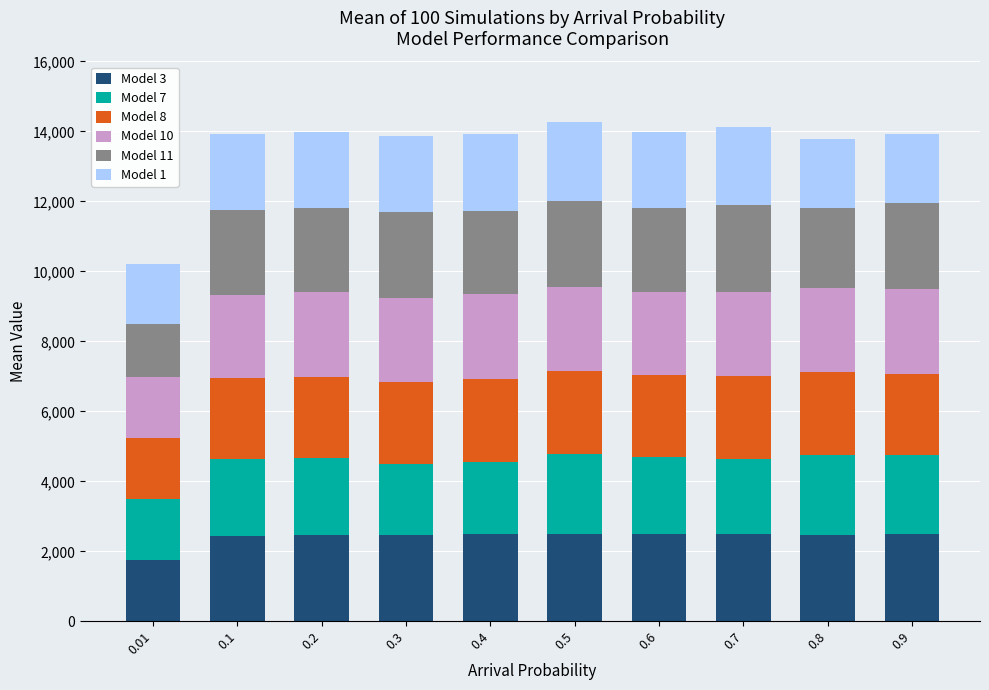

How many bars are there in total?

10